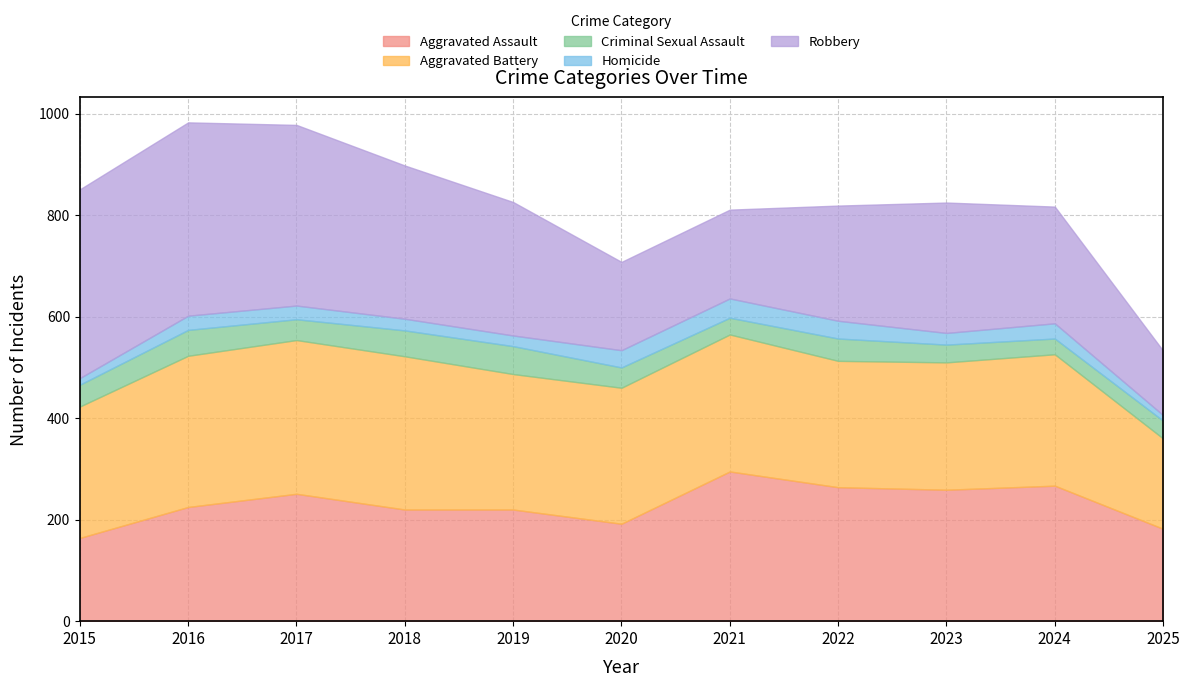

Which series changed the most between 2016 and 2020?

Robbery